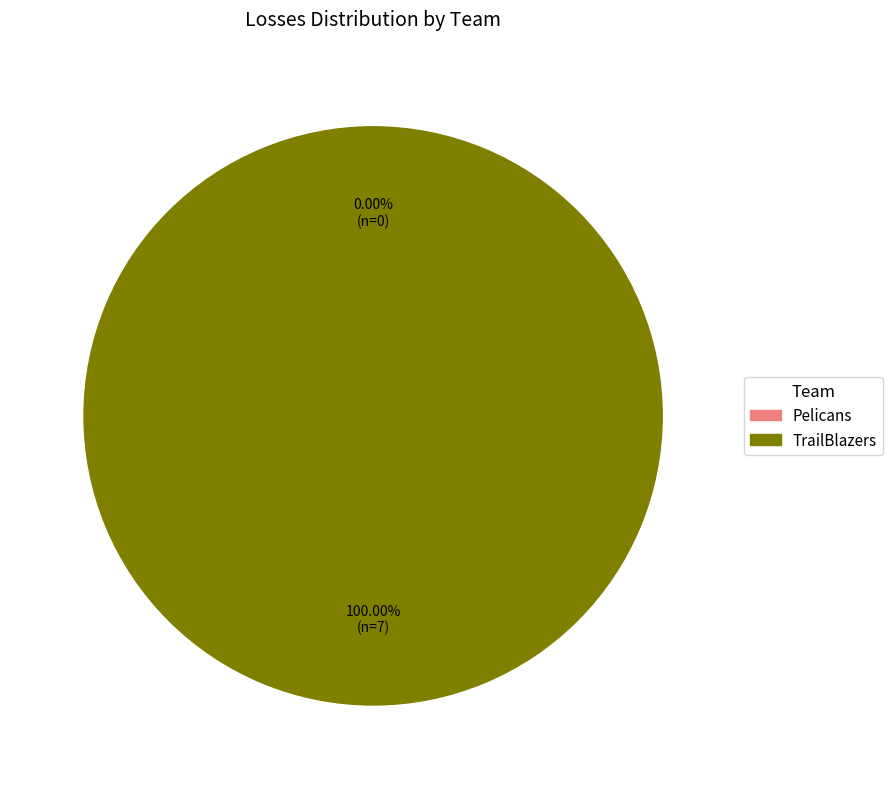

Does any single category account for the majority?

Yes